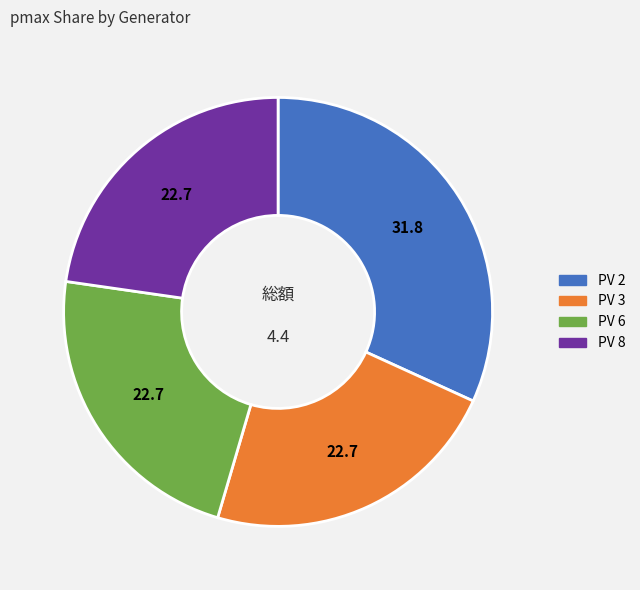

The PV 8 slice represents 12% of the pie. True or false?

False